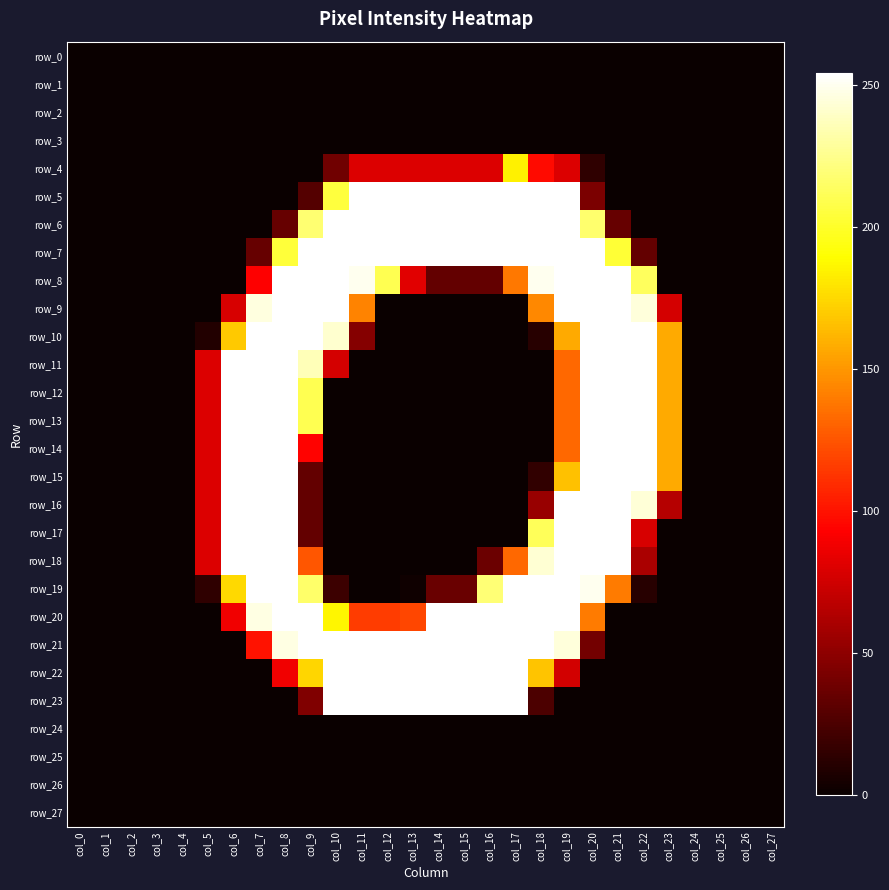

Count the number of data series in this chart.

28